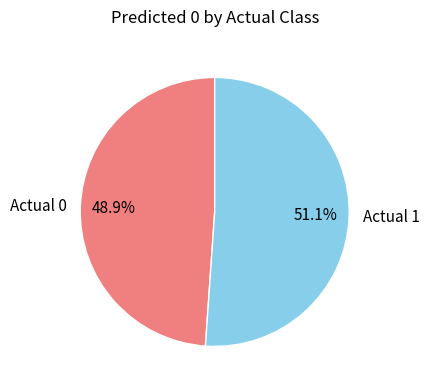

Is it true that Actual 1 is 61% of the pie?

False